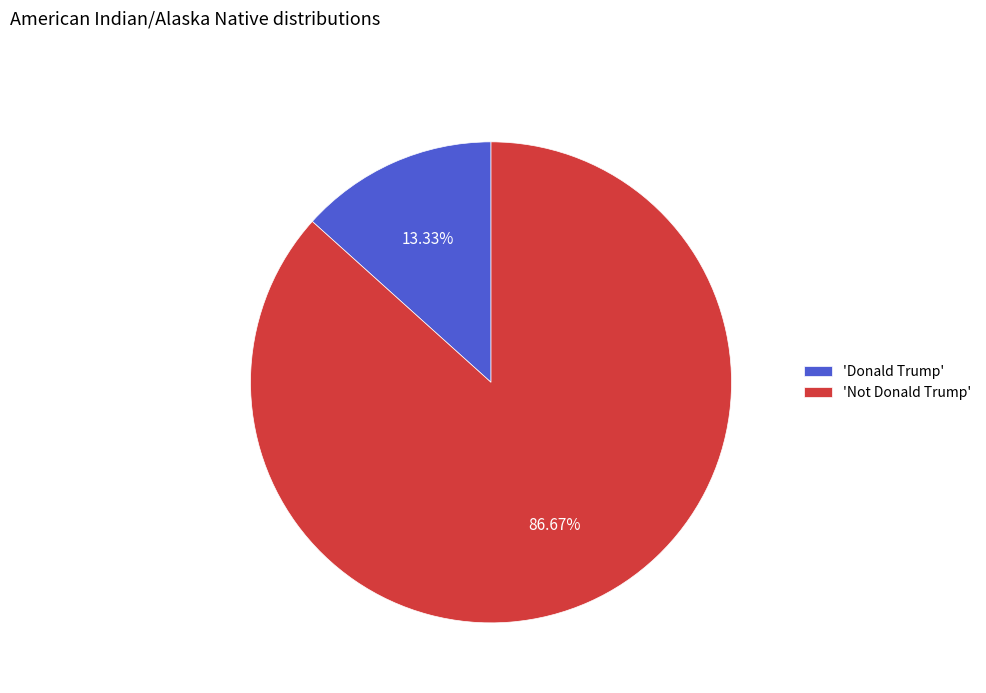

Between 'Not Donald Trump' and 'Donald Trump', which is larger?

'Not Donald Trump'